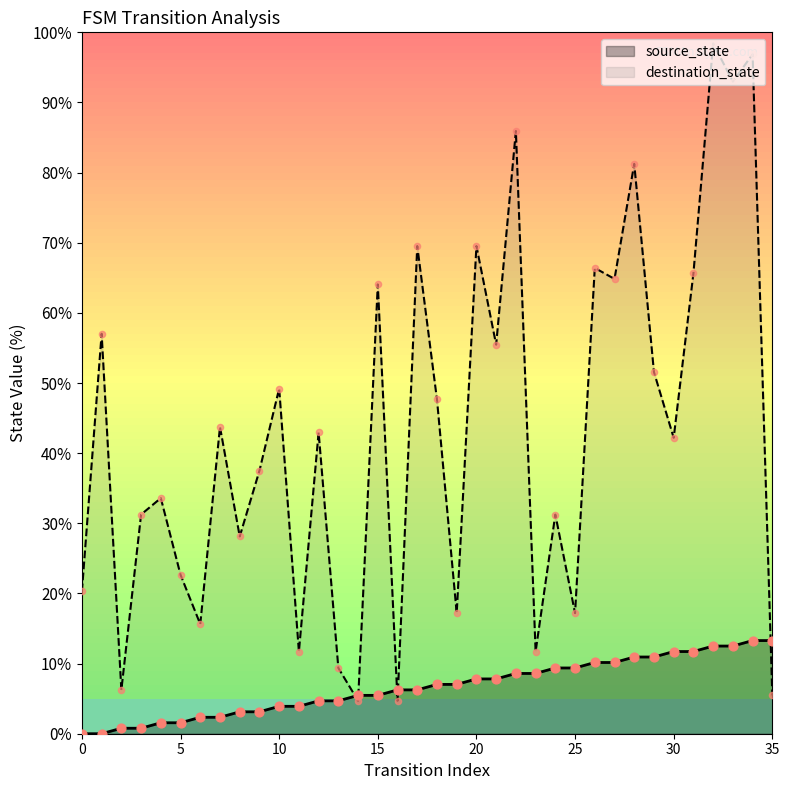

What is the total value across all series at 21?

63.3